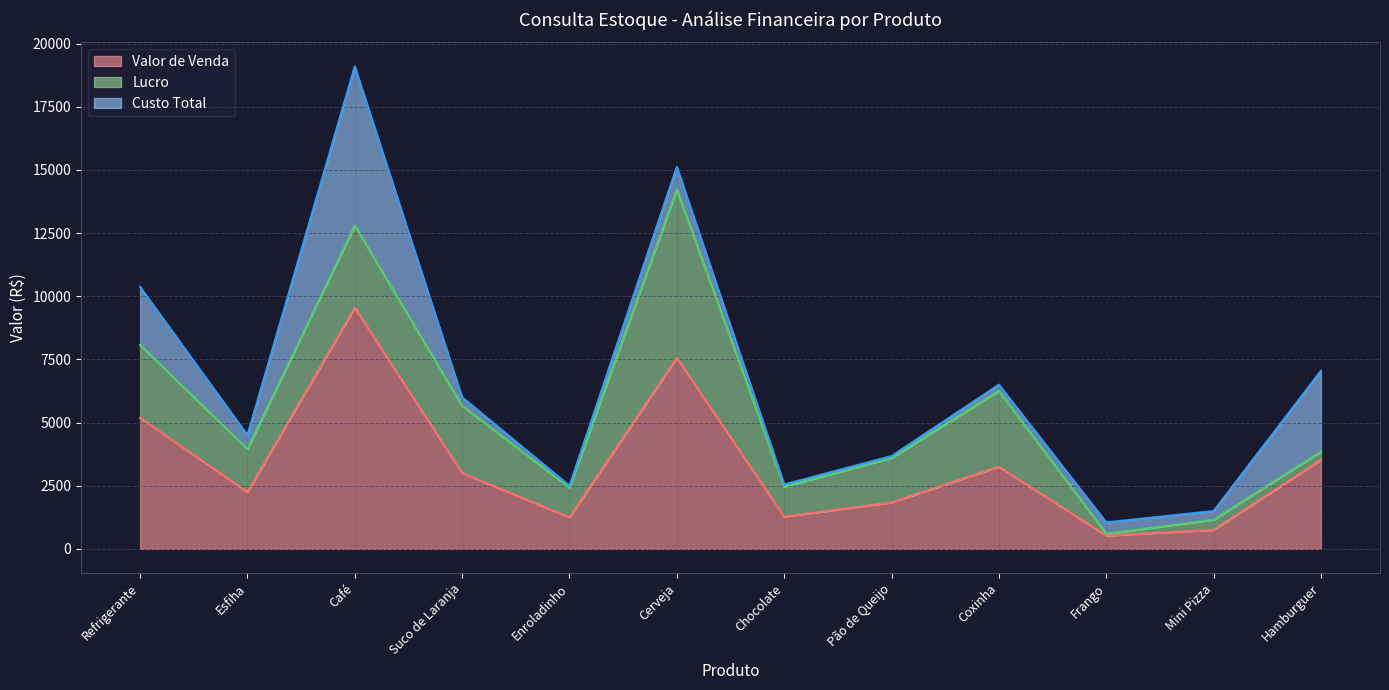

What is the minimum value for Valor de Venda?

525.0